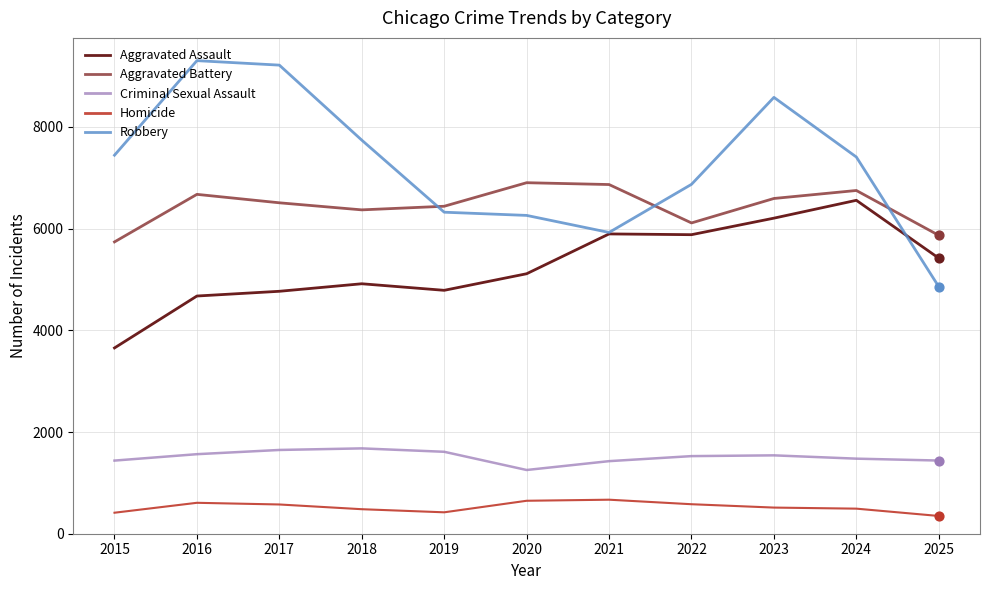

Between 2018 and 2021, which series saw the biggest shift?

Robbery